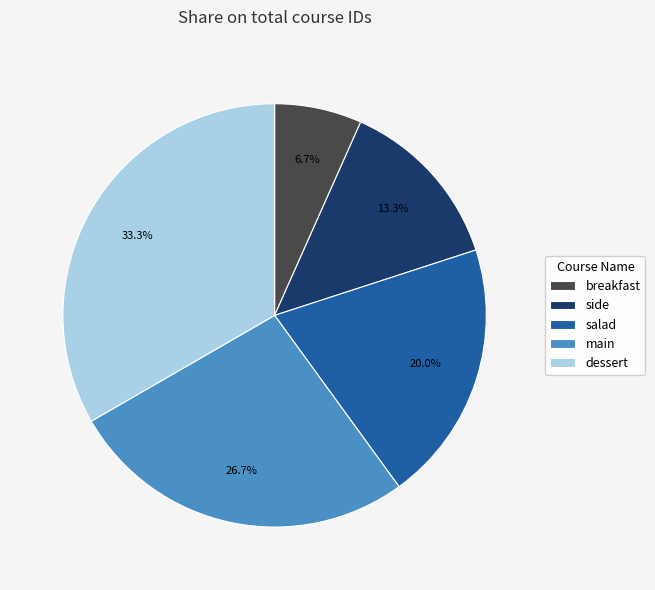

Which category has the biggest portion of the pie?

dessert